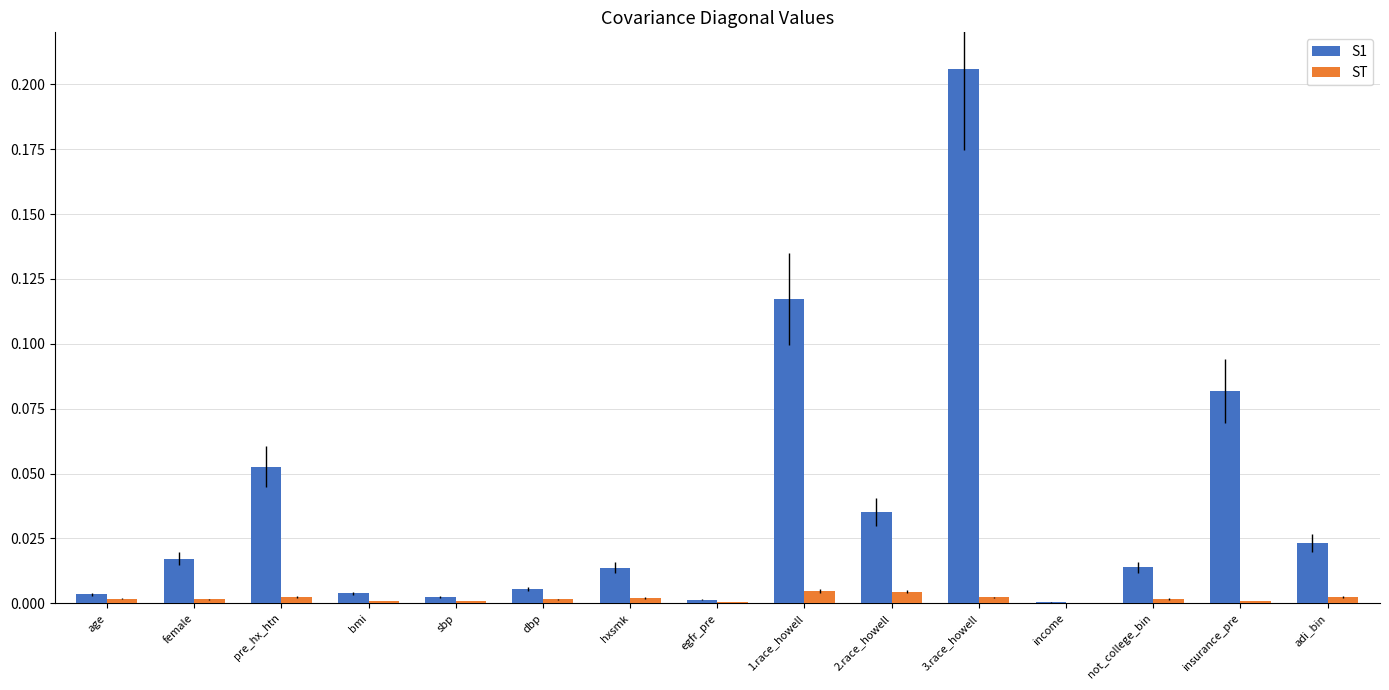

Is it true that S1 equals 0.0 at not_college_bin?

True